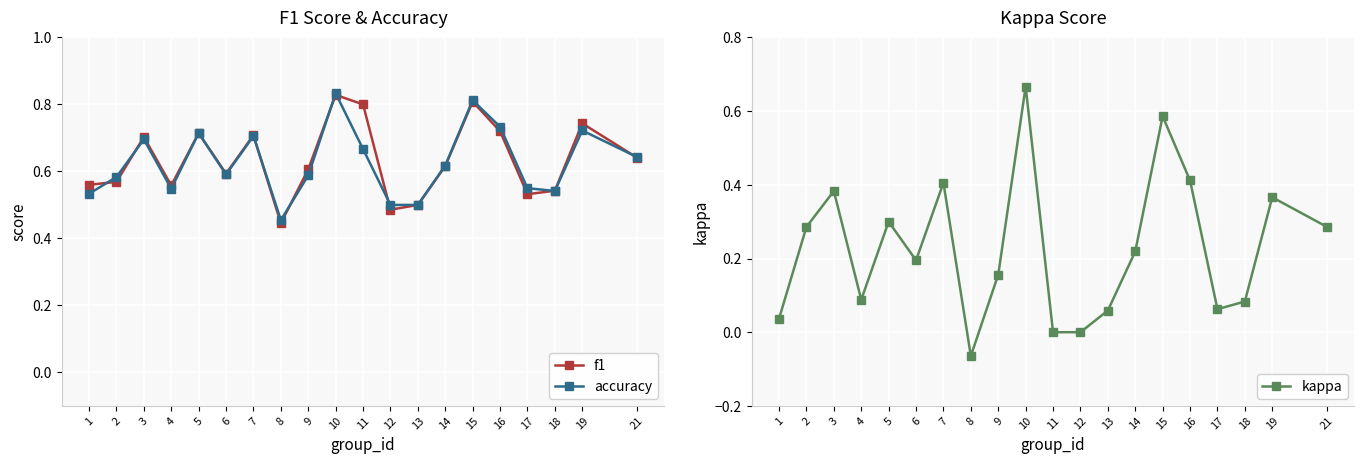

What is the lowest value of the accuracy series?

0.5